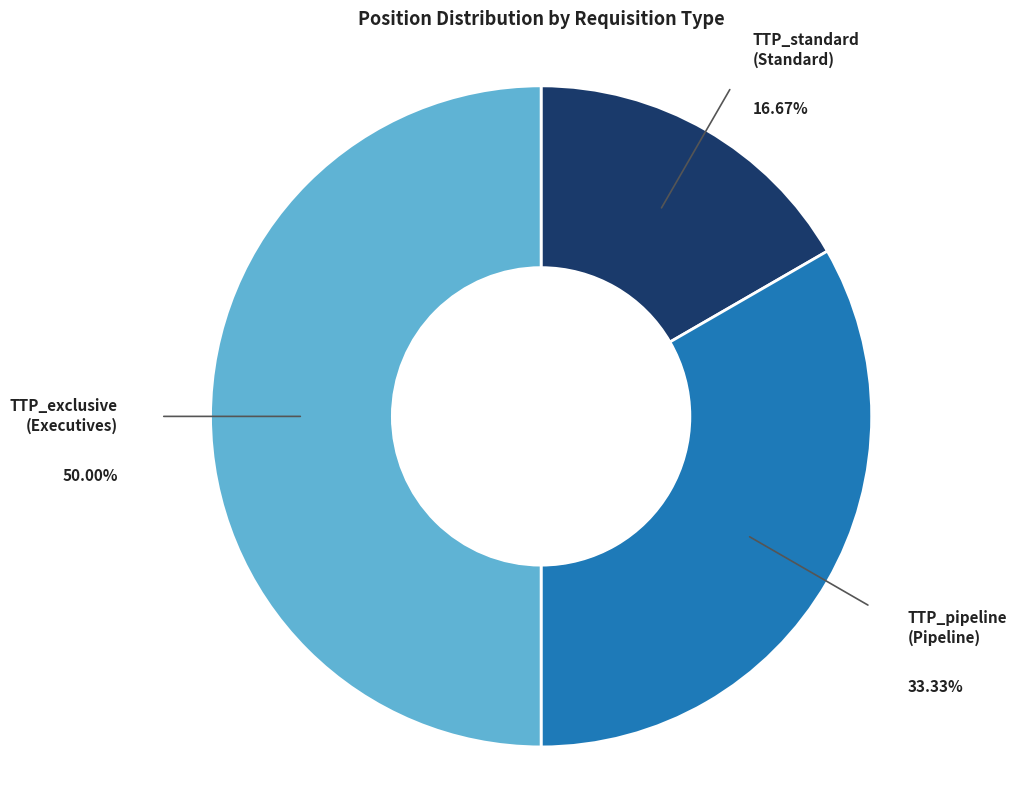

To the nearest percent, what is the average slice percentage?

33%